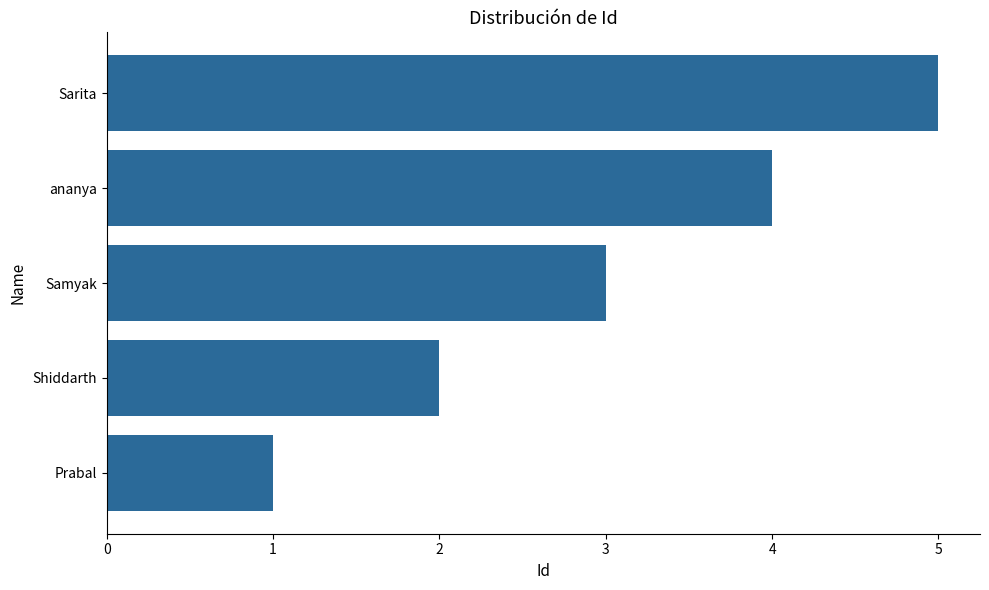

What is the average value?

3